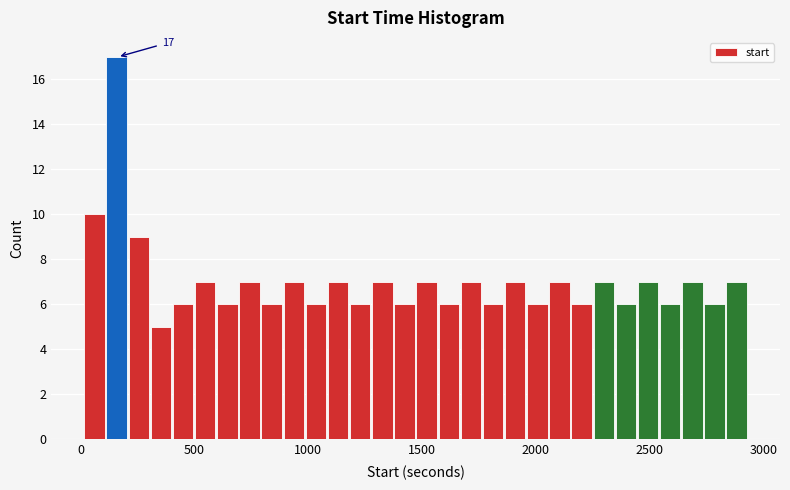

Read against the x-axis, roughly where is the centre of the tallest bar?

150